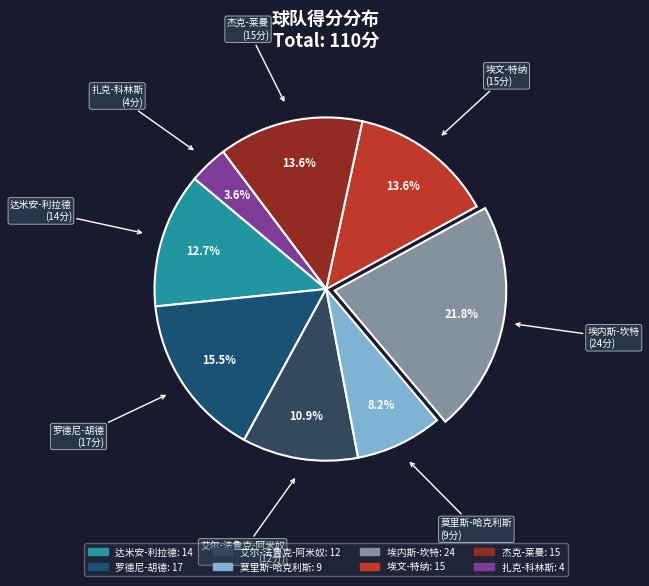

Which slice is the largest?

埃内斯-坎特